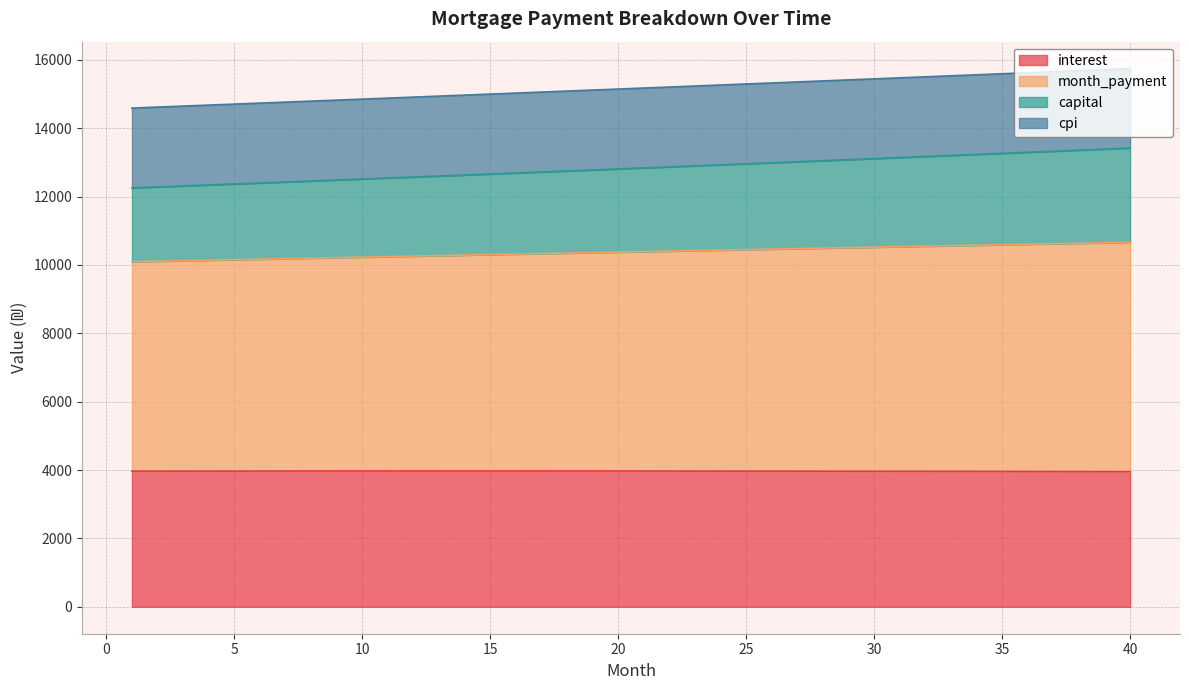

At which category is the sum across all series the highest?

40